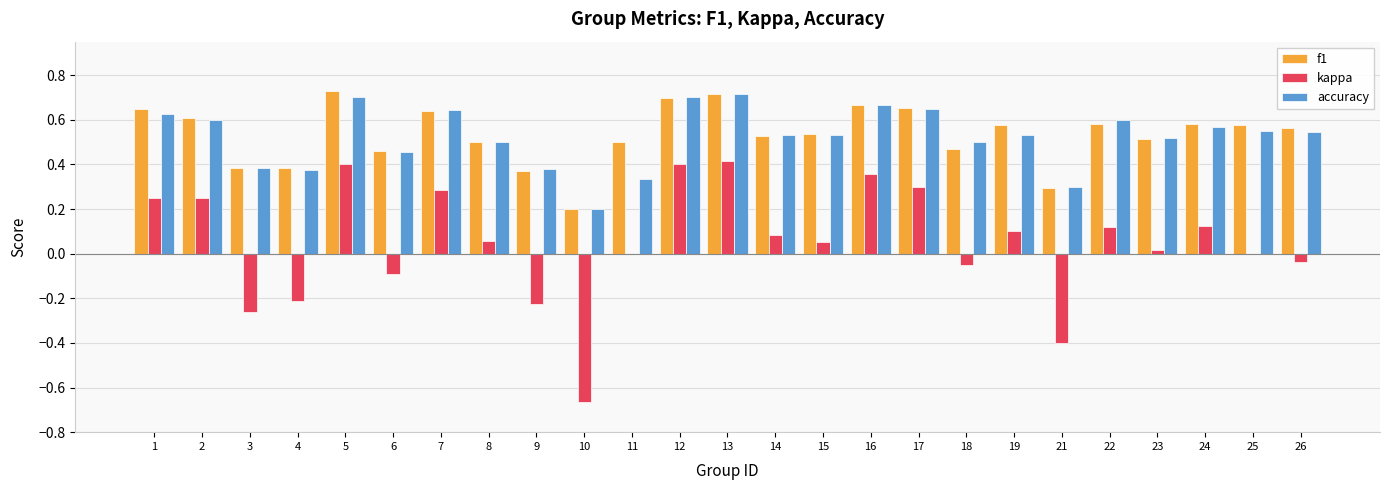

The value of kappa at 21 is -0.4. True or false?

True